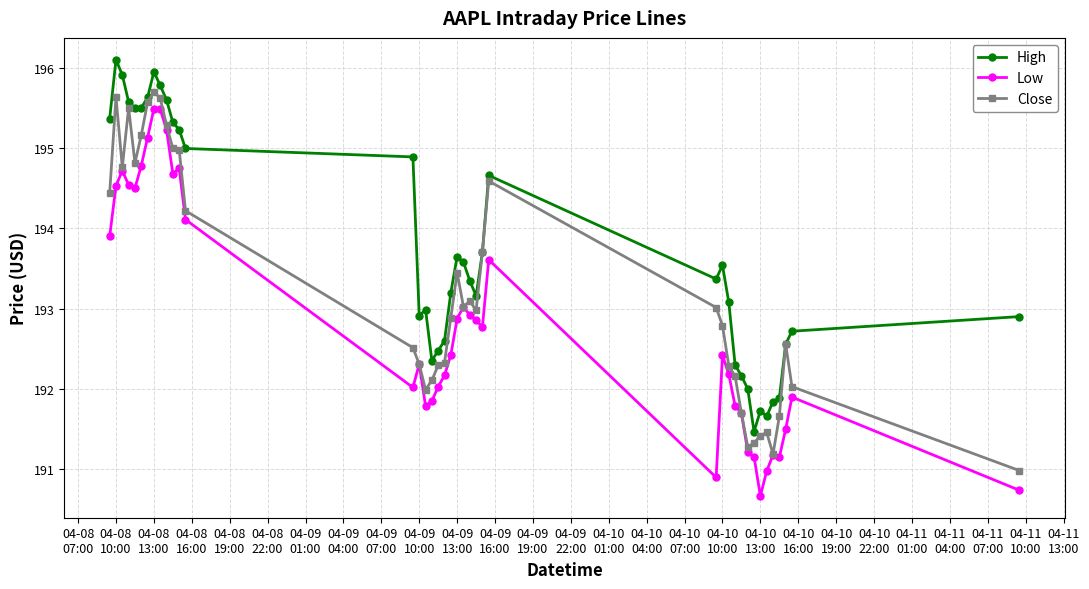

What is the lowest value of the High series?

191.5